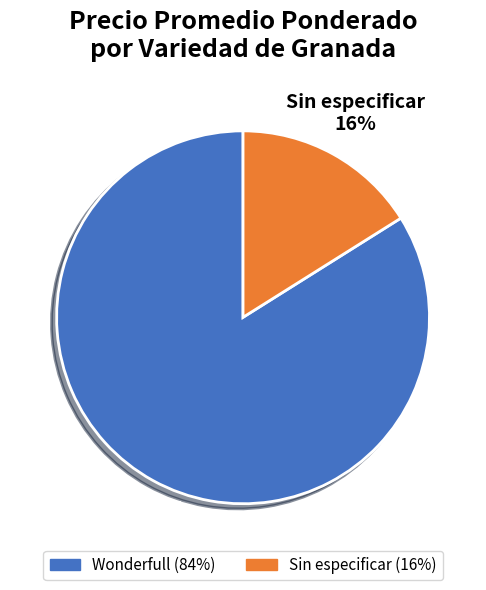

Is there a majority slice in this chart?

Yes